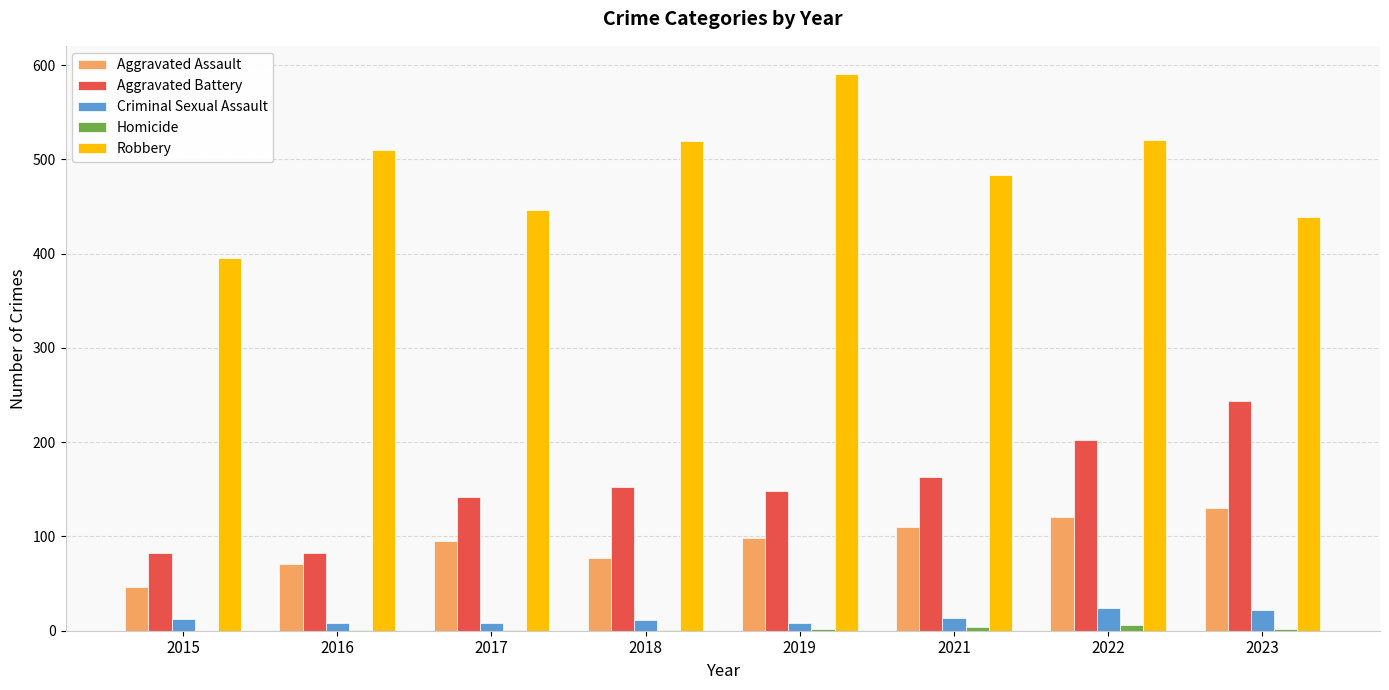

Which series changed the most between 2019 and 2021?

Robbery